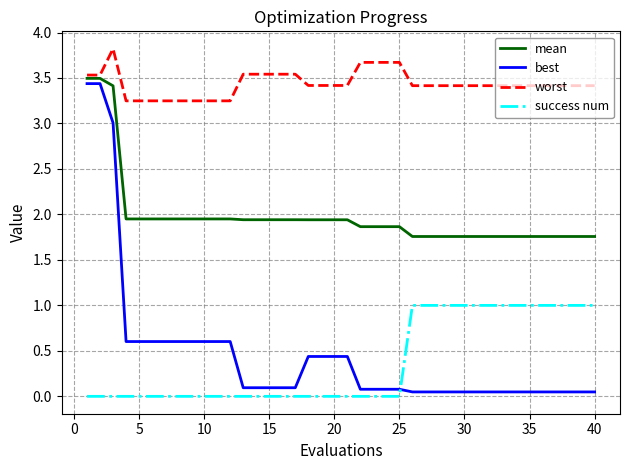

Which series has the widest spread of values?

best